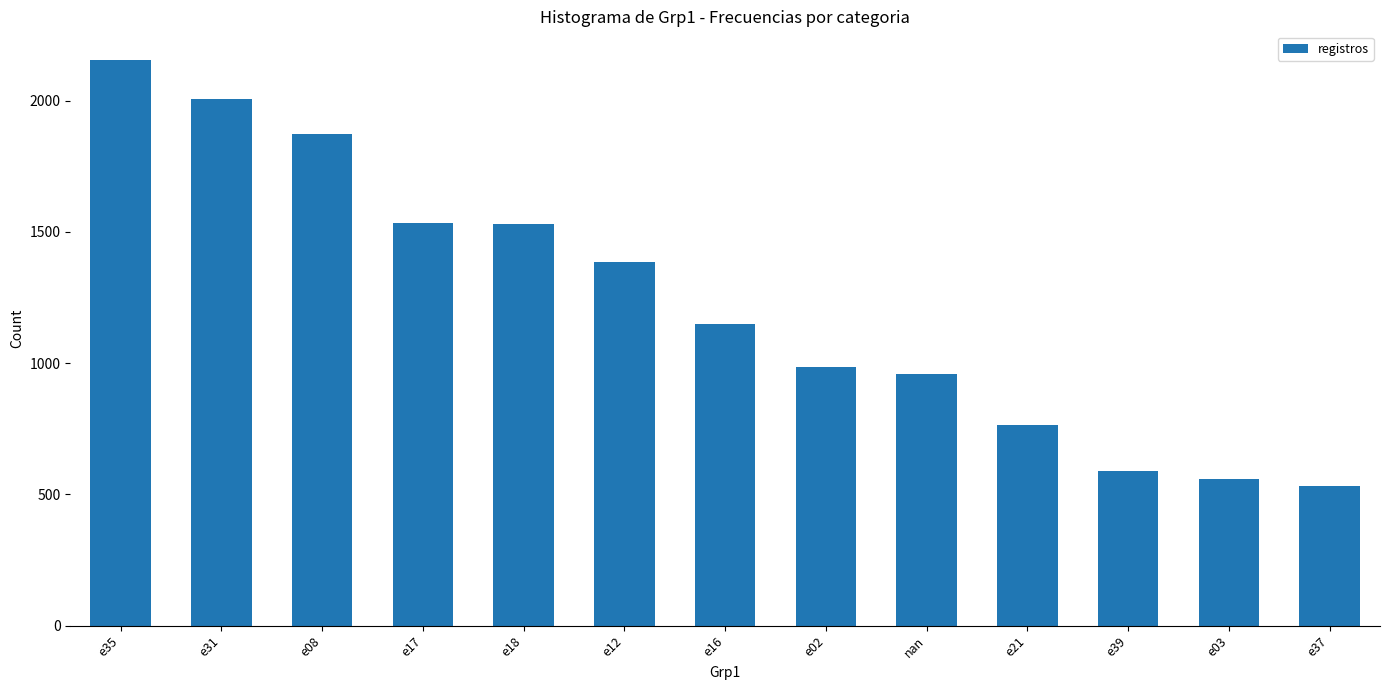

At which label is the value closest to 1343?

e12